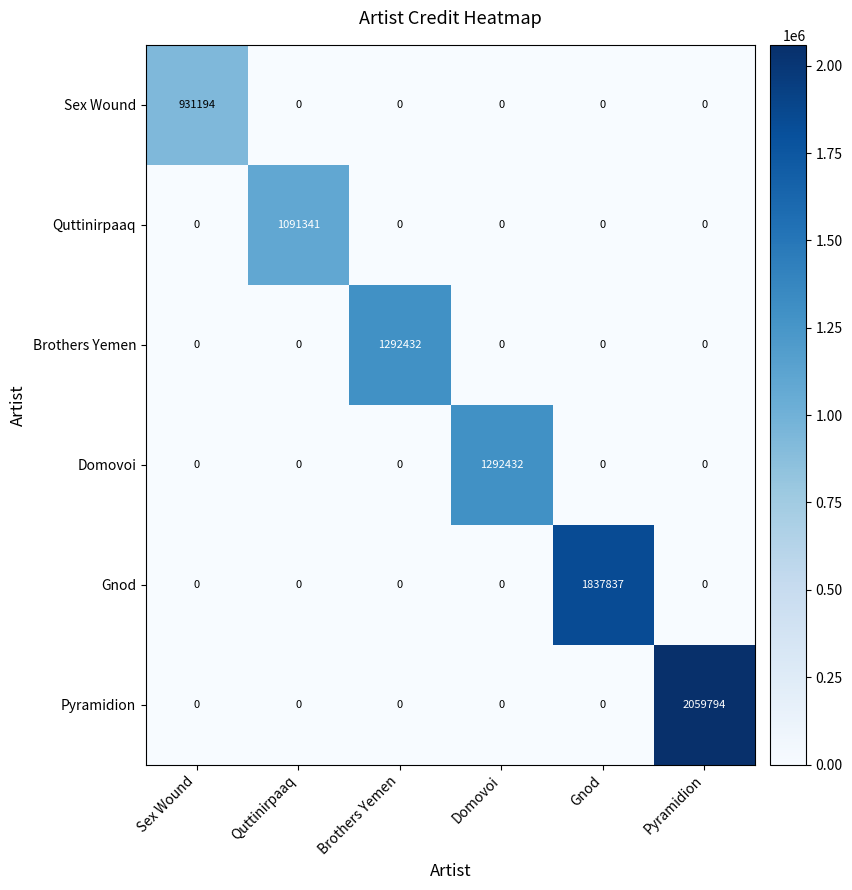

Between Brothers Yemen and Gnod, which series saw the biggest shift?

Gnod